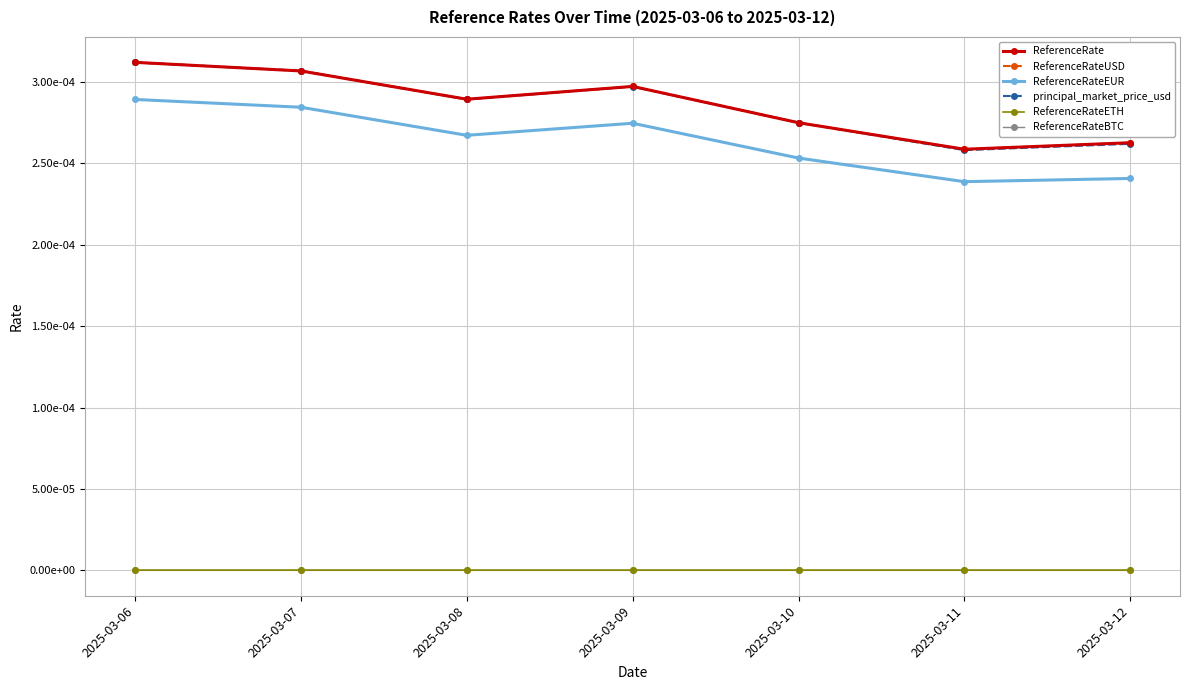

Which series changed the most between 2025-03-06 and 2025-03-09?

principal_market_price_usd